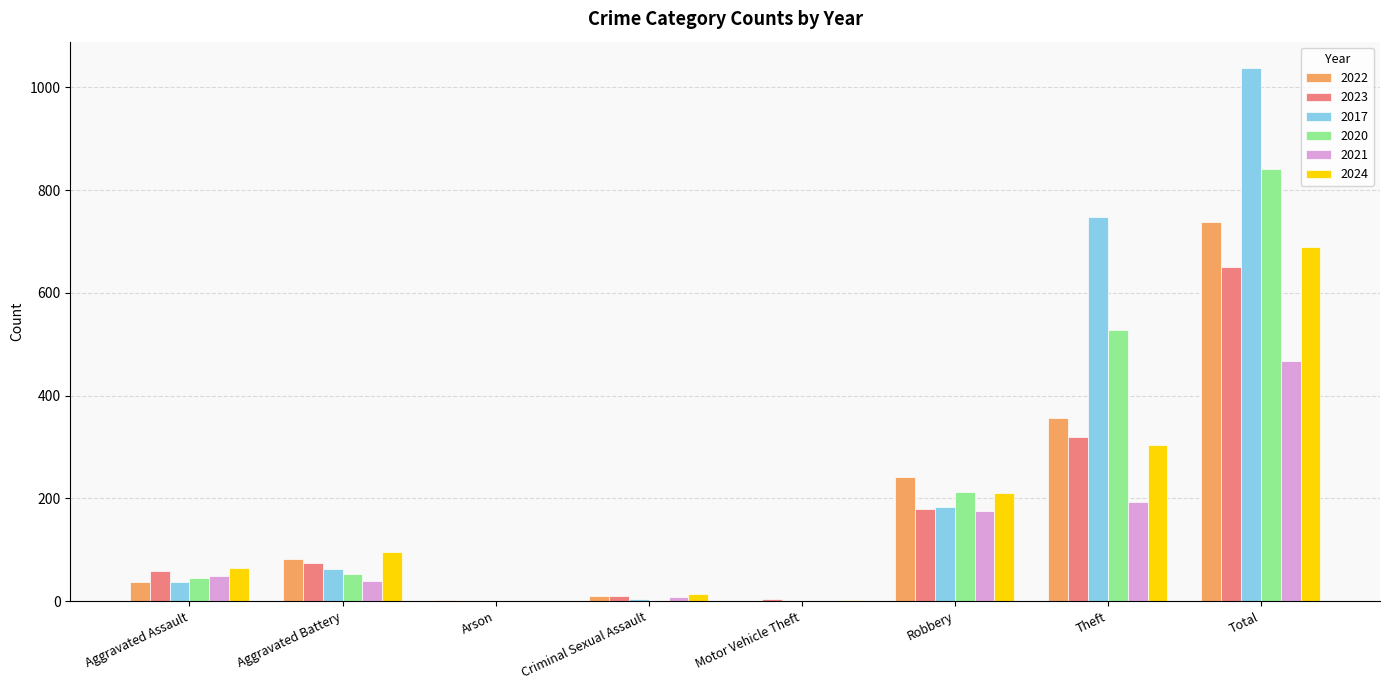

What is the highest value of the 2024 series?

689